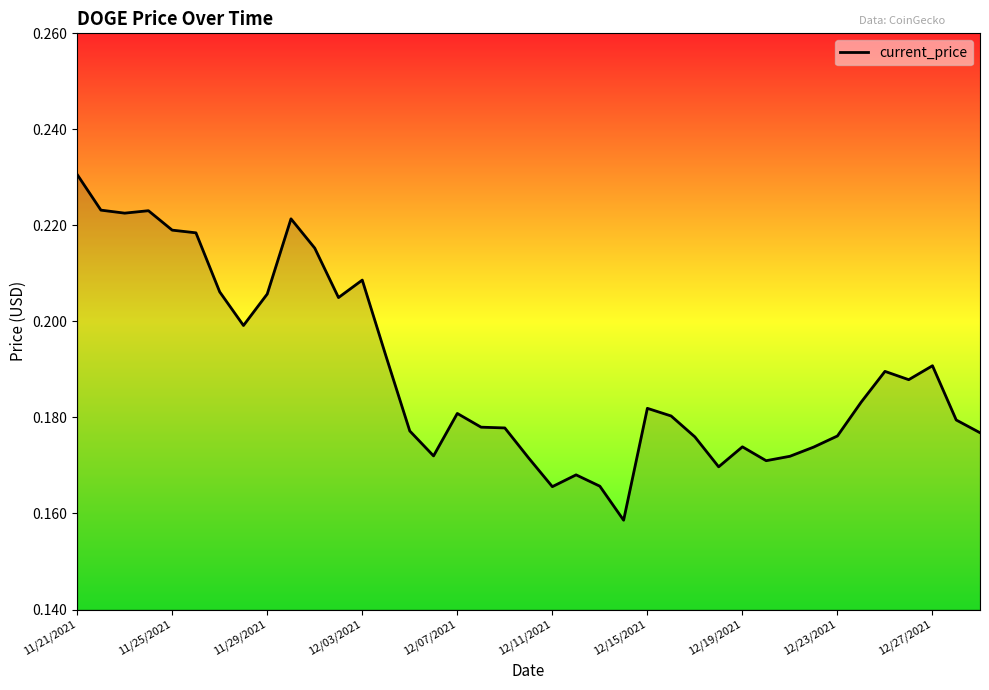

How many values are between 0 and 1?

39